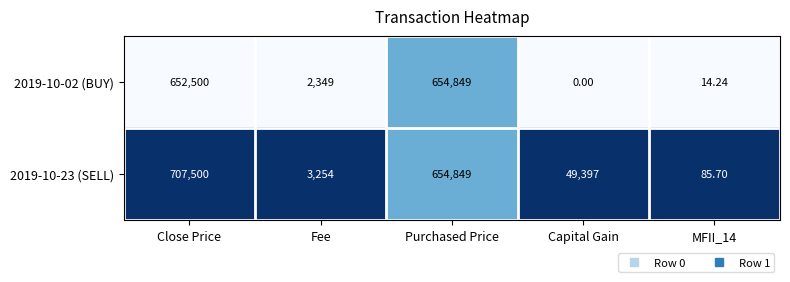

What is the greatest value displayed?

707500.0